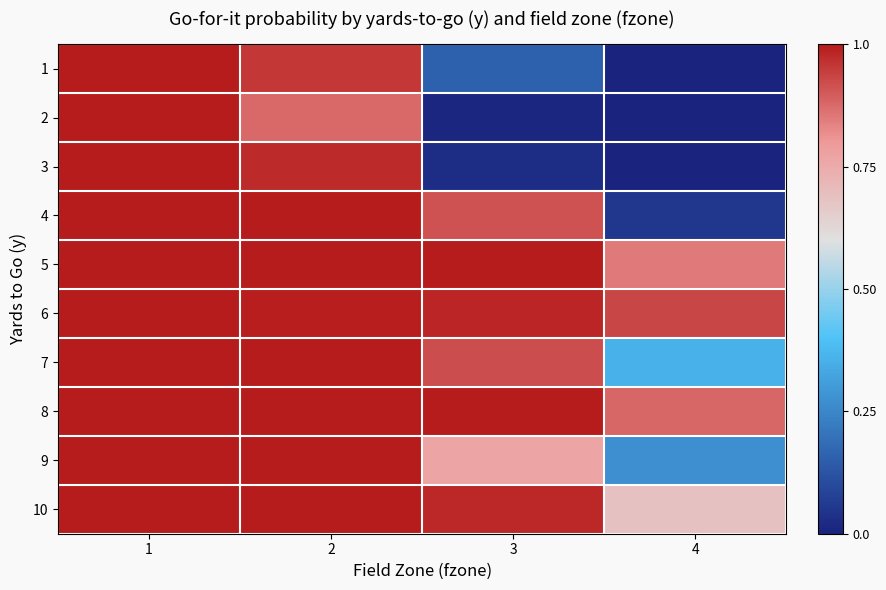

What is the difference between the highest and lowest values at 4?

0.9